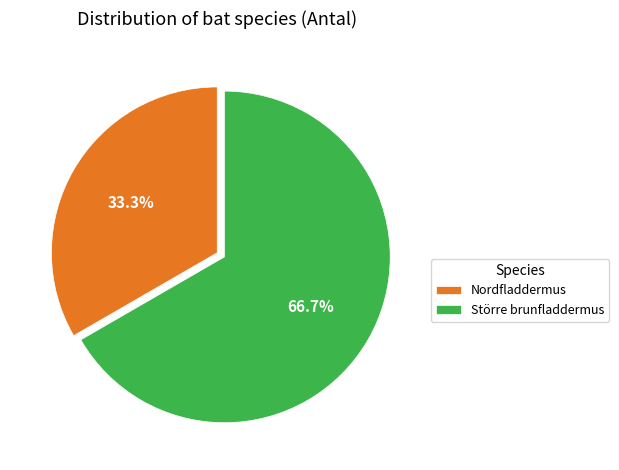

What percentage is the Större brunfladdermus slice, to the nearest percent?

67%